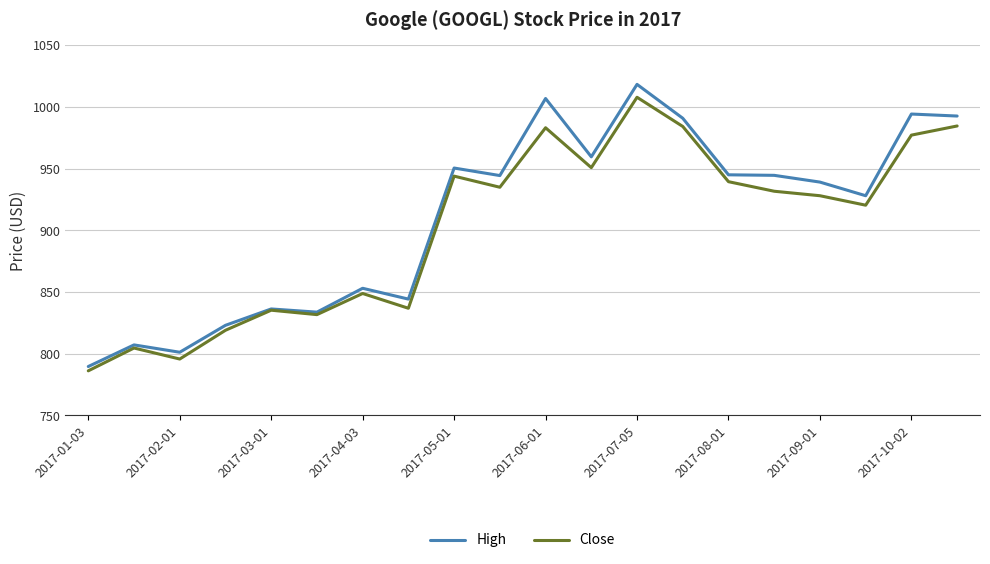

At how many categories does at least one series exceed 877?

12